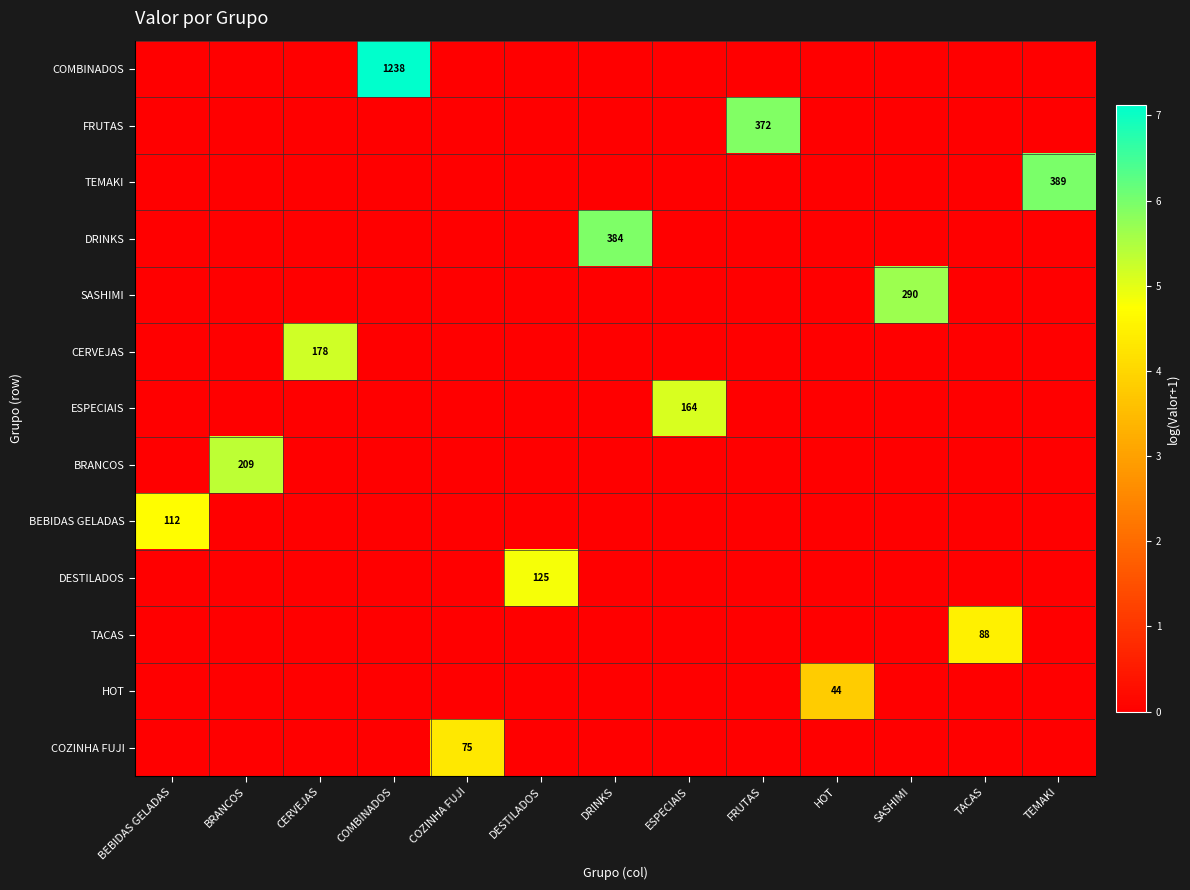

What is the maximum value shown in the chart?

7.1